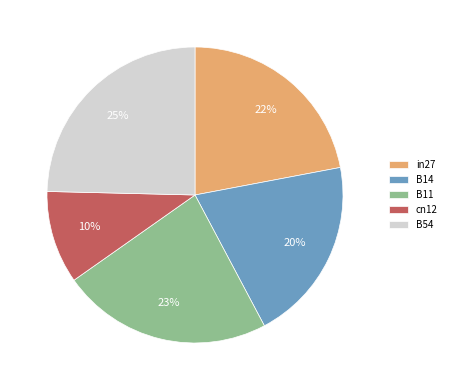

To the nearest percent, what is the average slice percentage?

20%